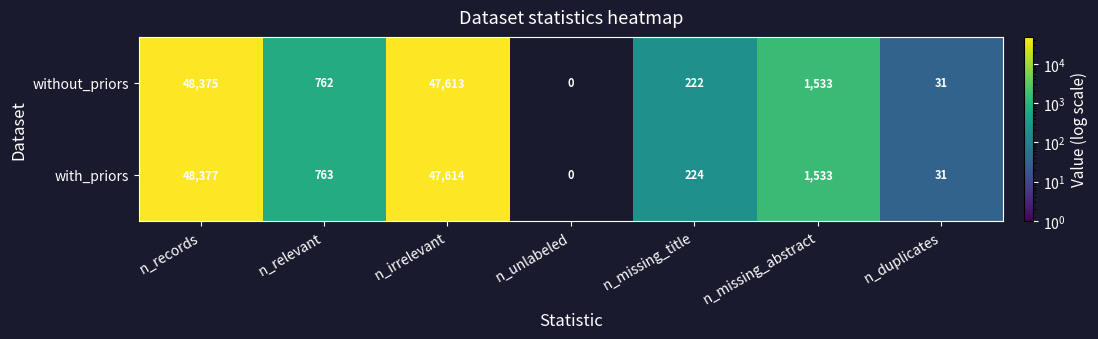

How many categories are shown in the chart?

7